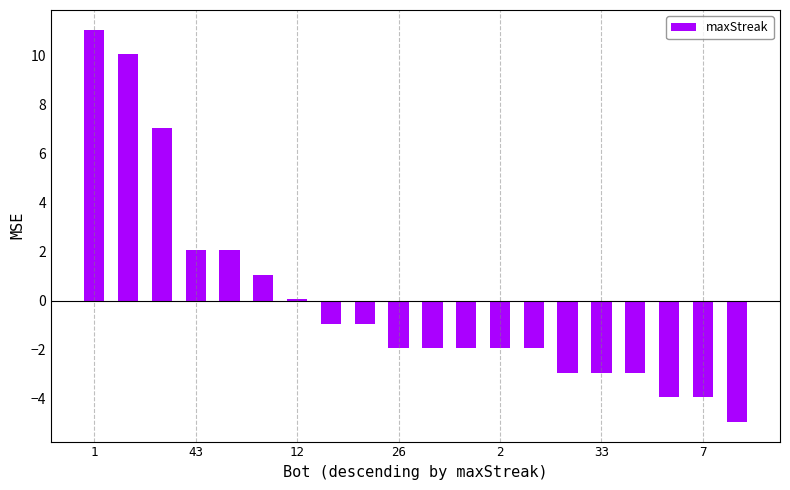

What is the greatest value displayed?

11.1